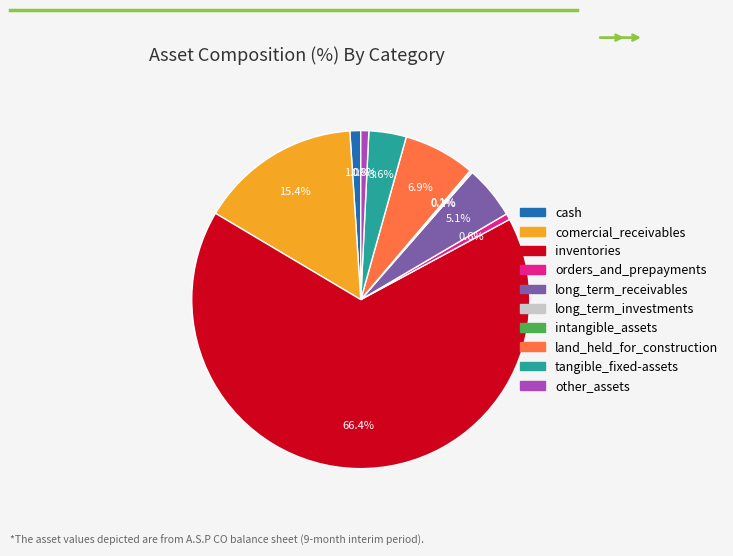

Combined, do cash and tangible_fixed-assets account for over 50%?

No